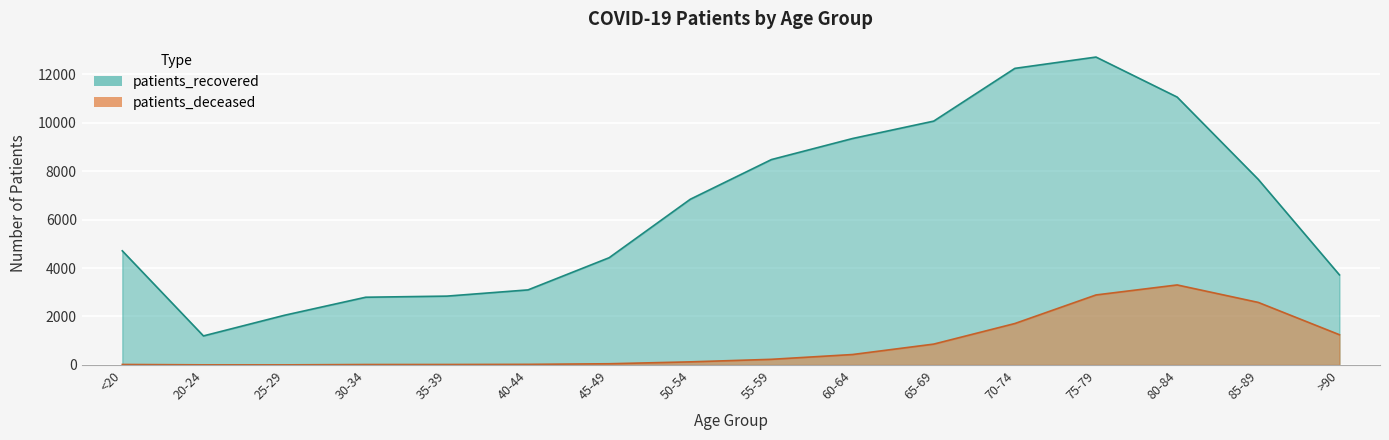

List the series in order of their overall mean, lowest first.

patients_deceased, patients_recovered